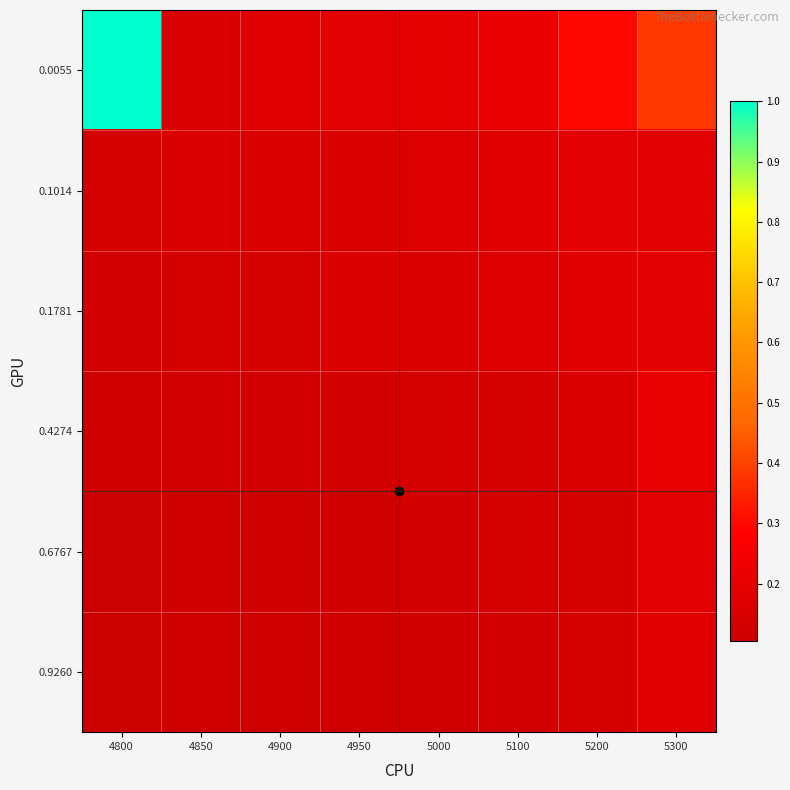

List the series in order of their peak value, highest first.

0.0055, 0.4274, 0.1014, 0.6767, 0.1781, 0.9260